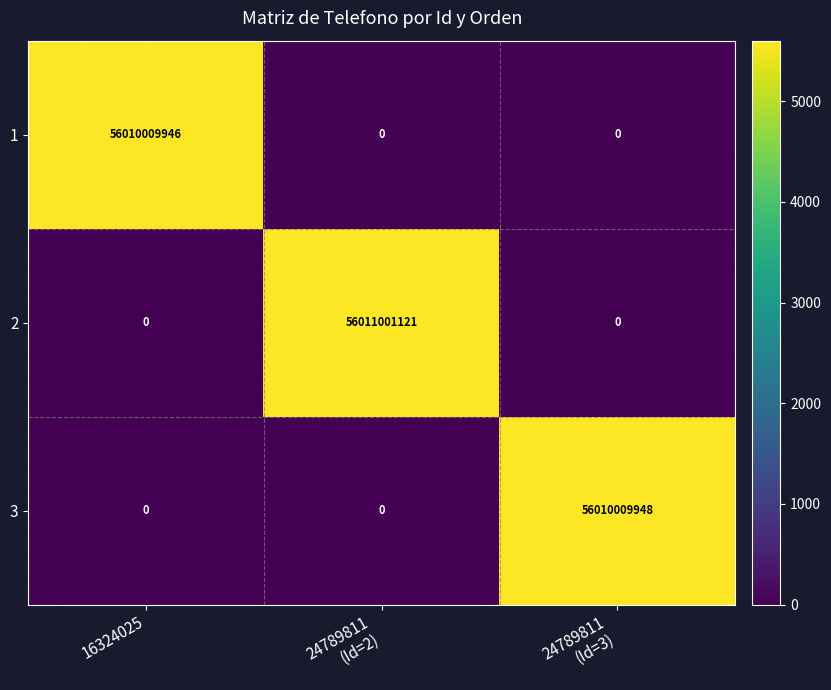

The 1 series shows 23475390113 at 16324025. True or false?

False